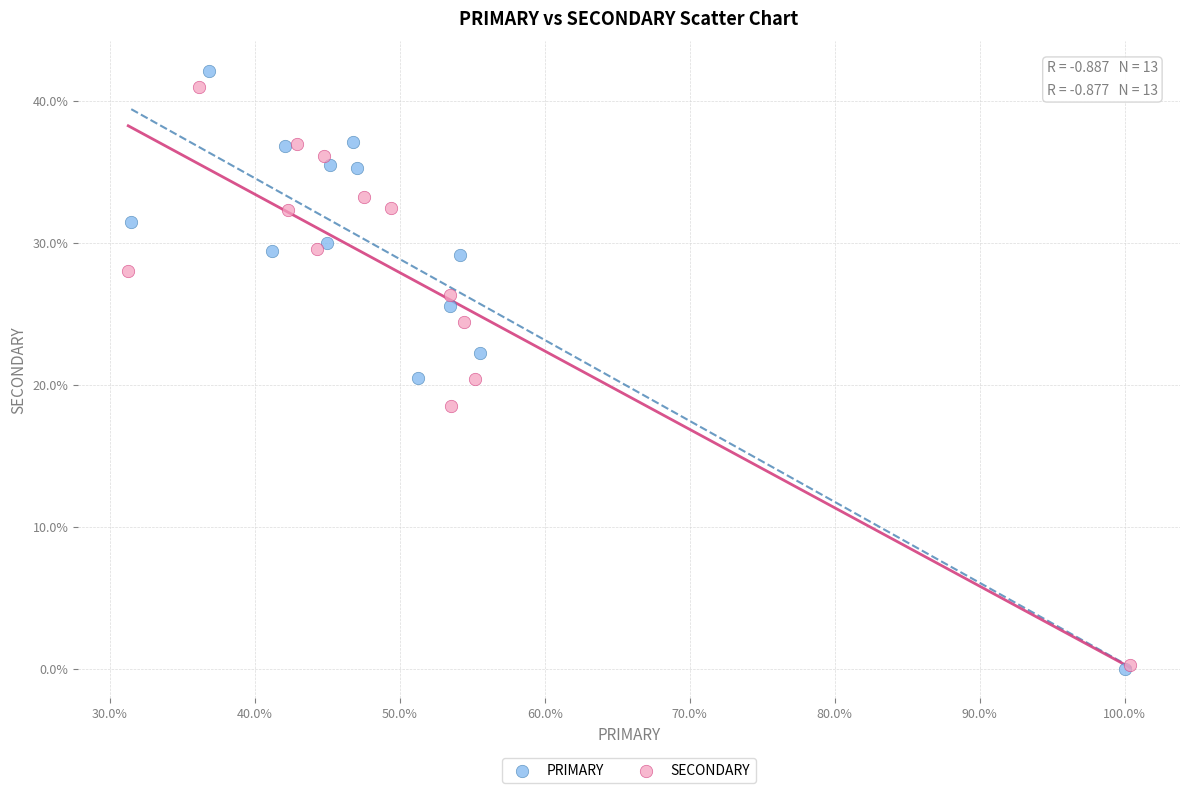

Which series contains the highest Y value?

PRIMARY